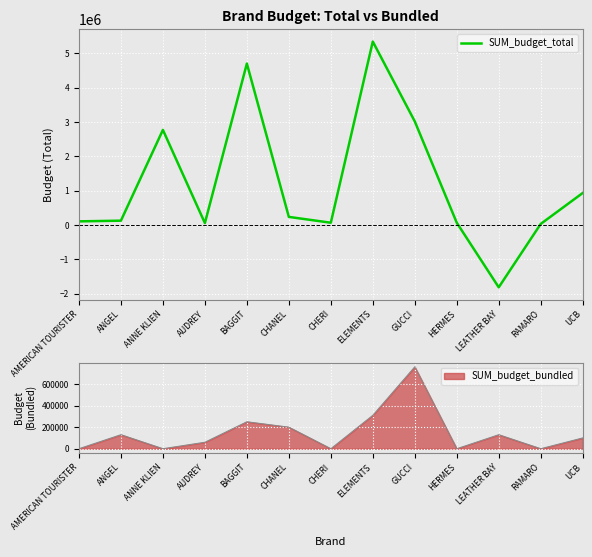

What is the difference between the maximum and second lowest values?

5309000